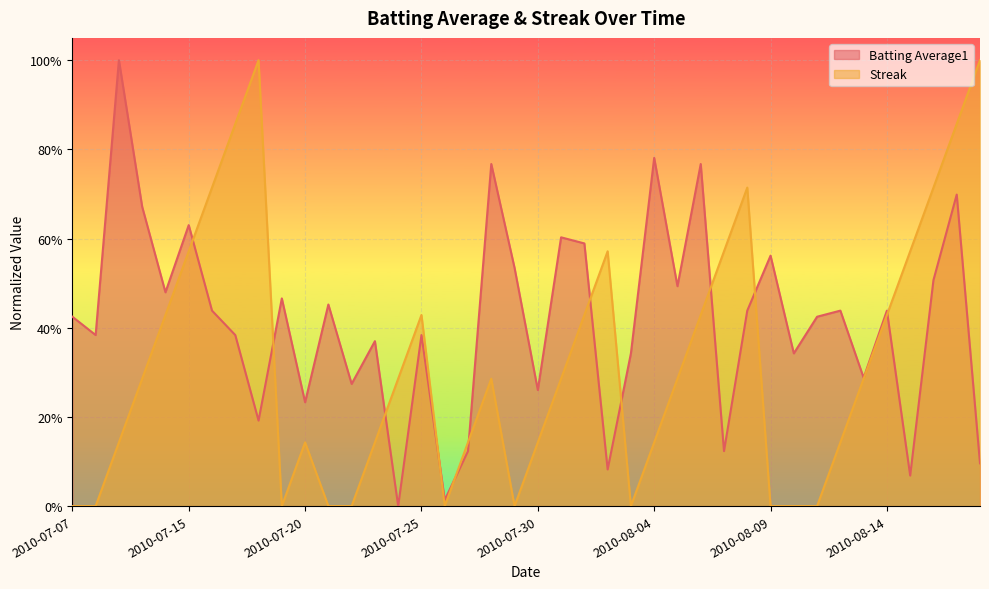

What is the label of the 9th point from the right?

2010-08-10